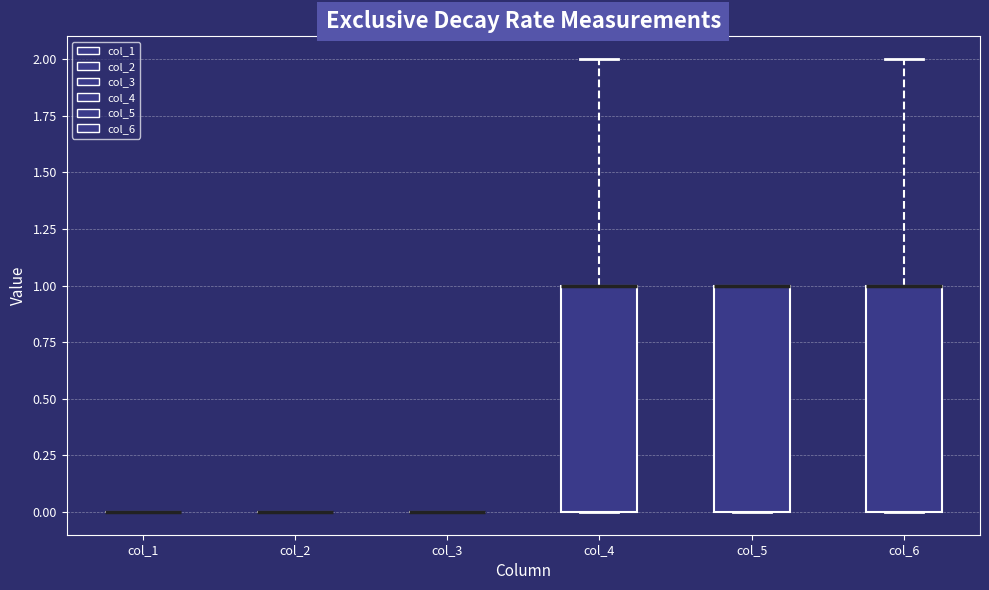

Reading left to right, read every box against the y-axis: the position of its median line, the range the box covers, and the ends of its whiskers. The values are not printed on the chart, so give them approximately, as read against the axis.

col_1: box collapsed to a line at 0, whiskers 0 to 0
col_2: box collapsed to a line at 0, whiskers 0 to 0
col_3: box collapsed to a line at 0, whiskers 0 to 0
col_4: median 1 (drawn on the box's upper edge), box 0 to 1, whiskers 0 to 2
col_5: median 1 (drawn on the box's upper edge), box 0 to 1, whiskers 0 to 1
col_6: median 1 (drawn on the box's upper edge), box 0 to 1, whiskers 0 to 2